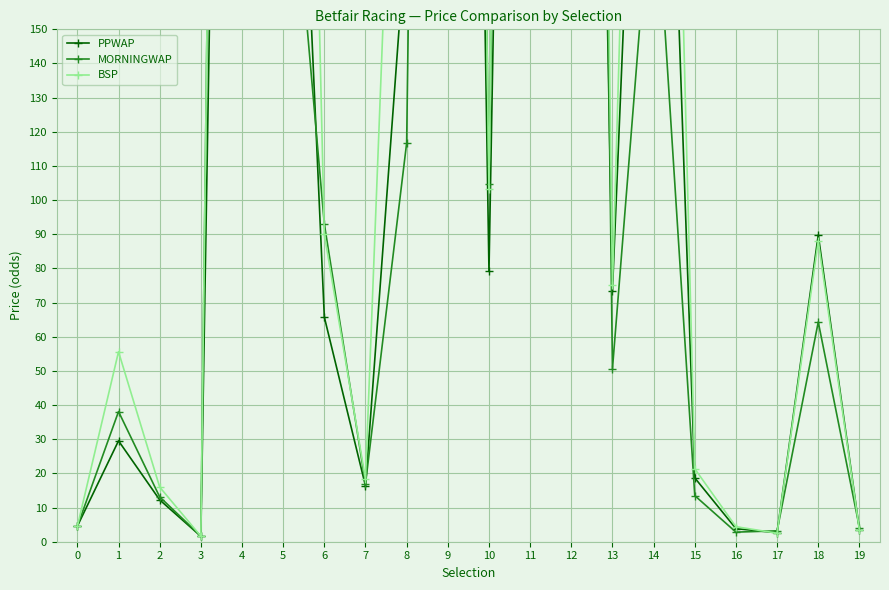

Reading left to right, what are all the values shown in this chart?

PPWAP: 4.6	29.5	12.2	1.6	718.2	337.6	65.8	16.3	180.4	832.7	79.3	748.7	721.0	73.4	364.4	18.7	3.8	2.6	89.8	3.6
MORNINGWAP: 4.5	38.1	13.1	1.7	1000.0	230.8	93.0	17.0	116.7	1000.0	104.6	879.3	1000.0	50.6	201.8	13.5	2.8	3.2	64.3	4.2
BSP: 4.5	55.6	16.0	1.6	1000.0	605.1	90.0	18.3	330.9	1000.0	103.2	1000.0	1000.0	75.1	493.0	21.4	4.4	2.5	88.0	3.4